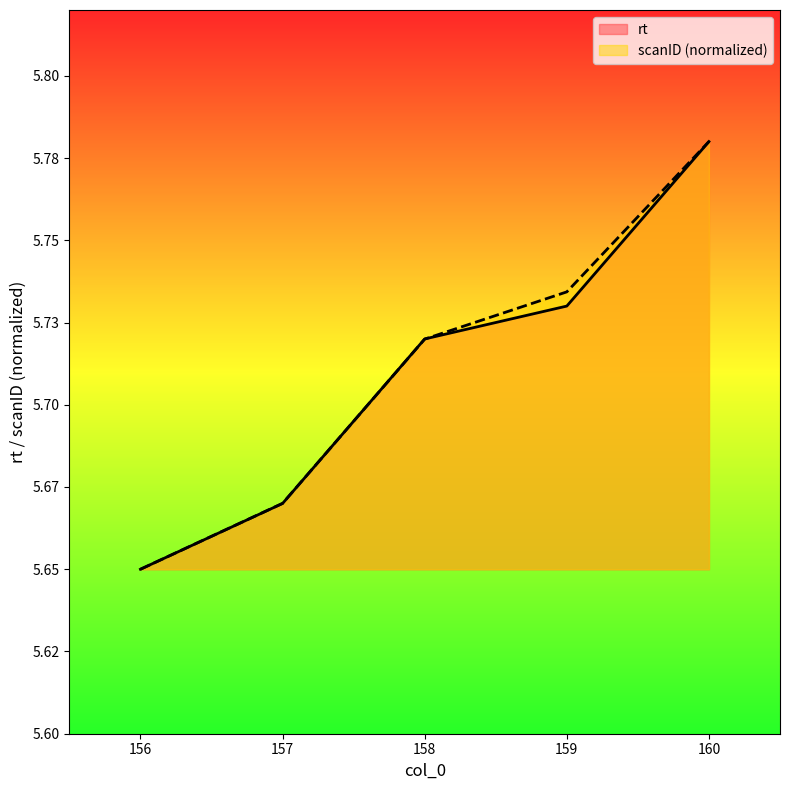

What are all the series names shown in the legend?

rt, scanID (normalized)